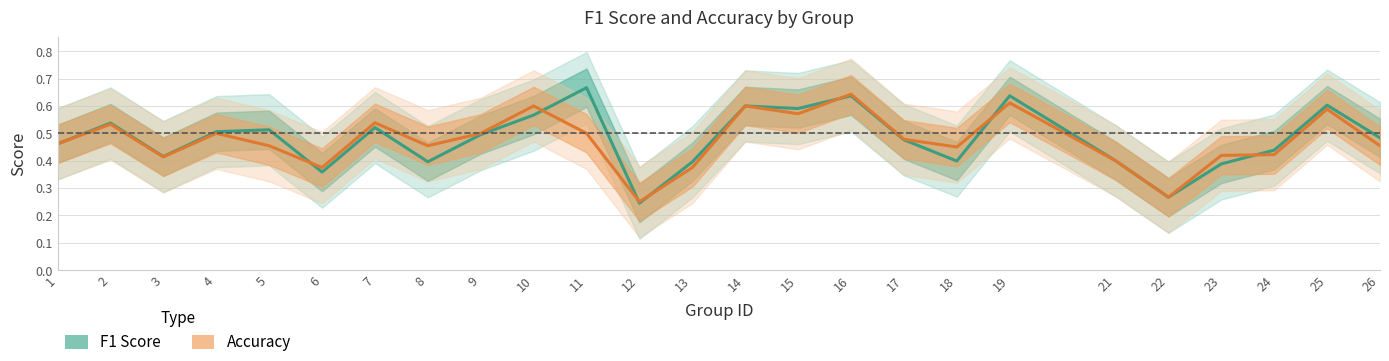

What is the value of the F1 Score point at the 2nd from the left?

0.5